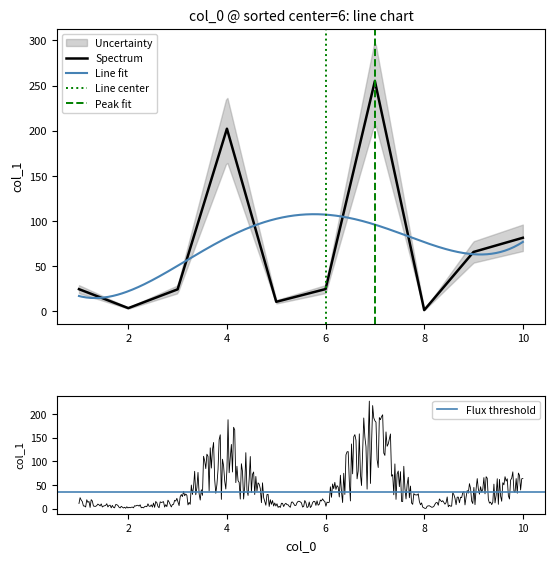

How many points are lower than both their immediate neighbors (excluding endpoints)?

3